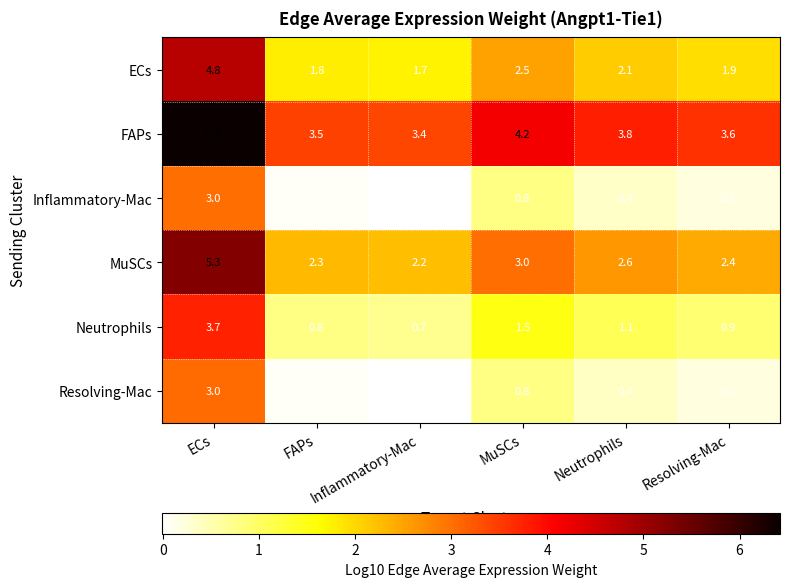

At how many categories does at least one series exceed 3?

6